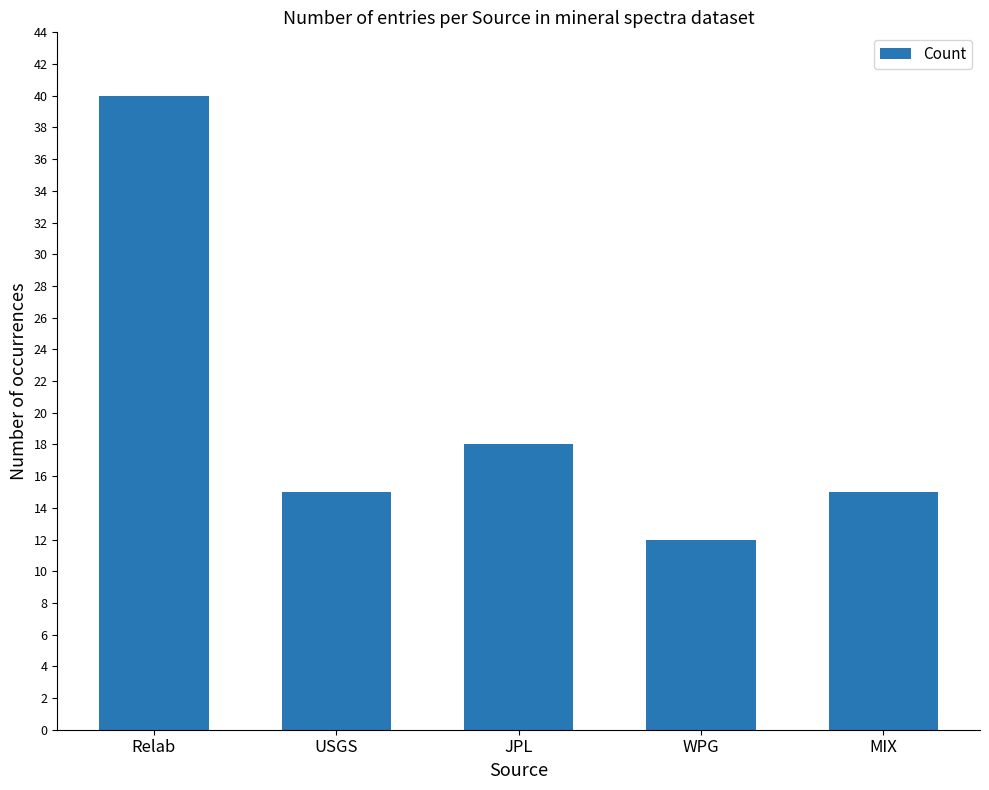

What is the difference between the values at JPL and Relab?

22